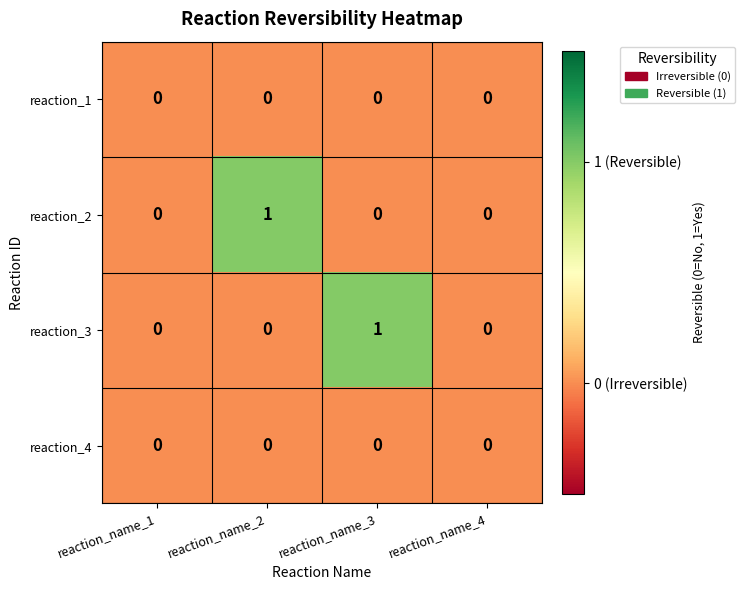

The reaction_3 series shows 0 at reaction_name_1. True or false?

True